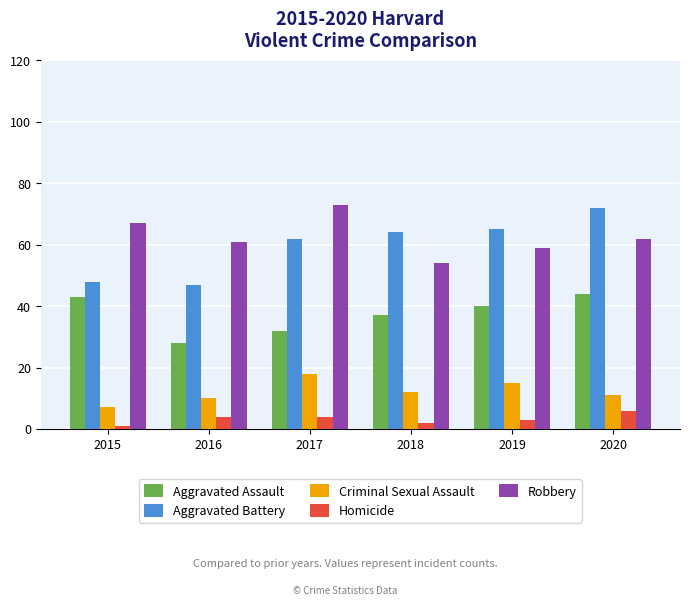

Is the value of Homicide at 2020 greater than the value of Robbery at 2015?

No